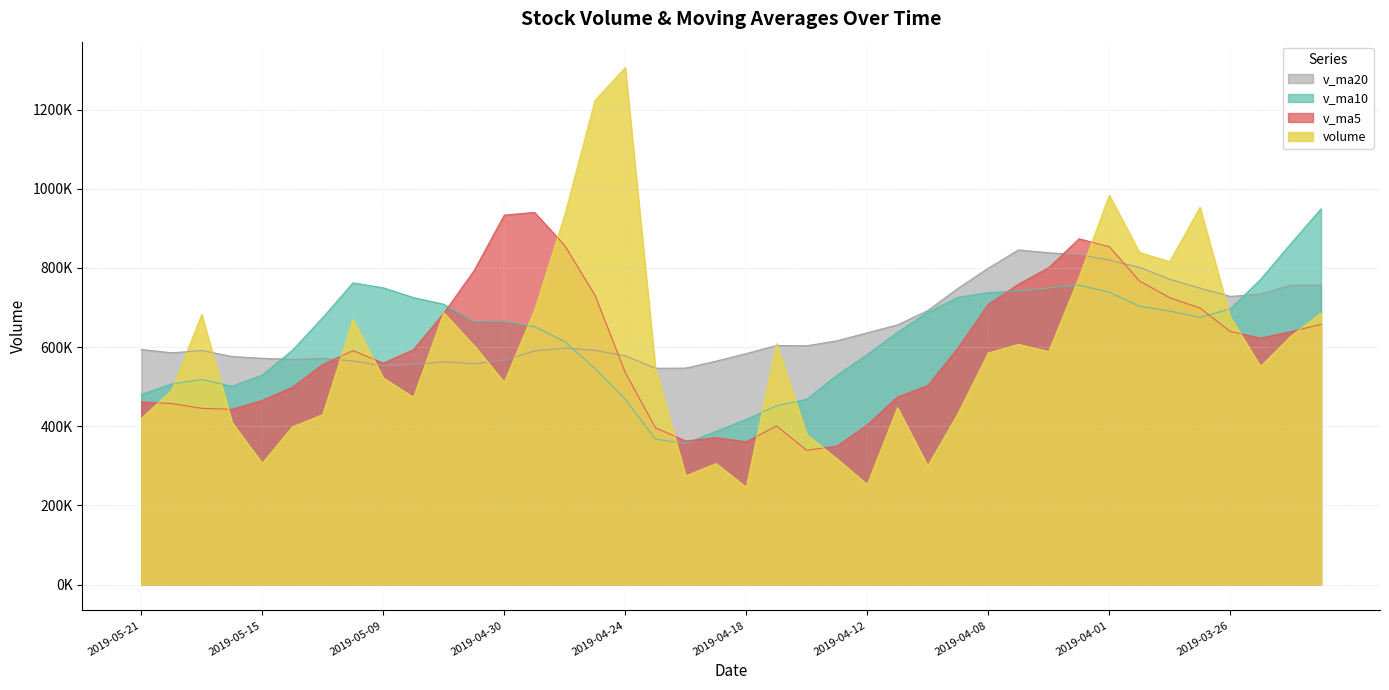

What is the minimum value shown in the chart?

245808.1